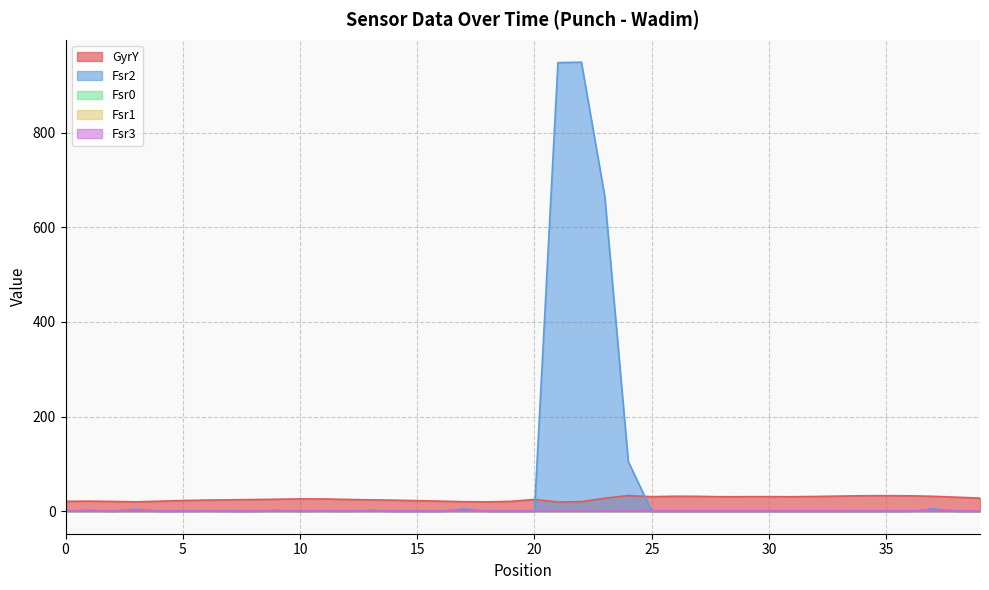

Is it true that Fsr3 equals 0.0 at 19?

True